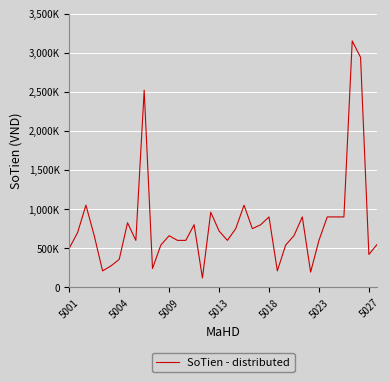

Does the chart display data point markers on the line(s)?

No